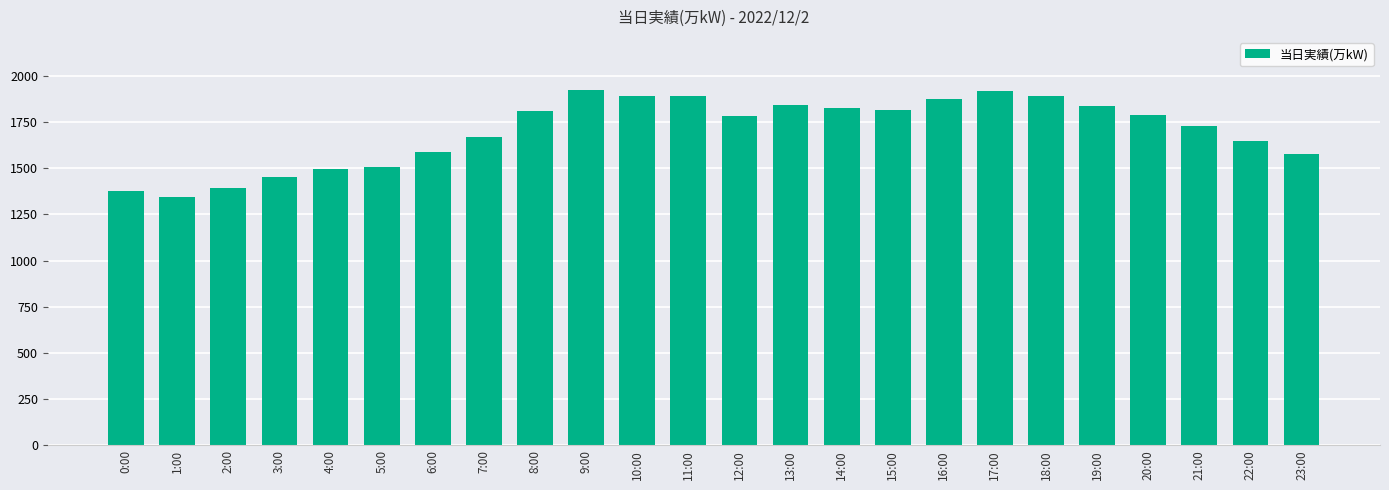

Does the chart contain any negative values?

No